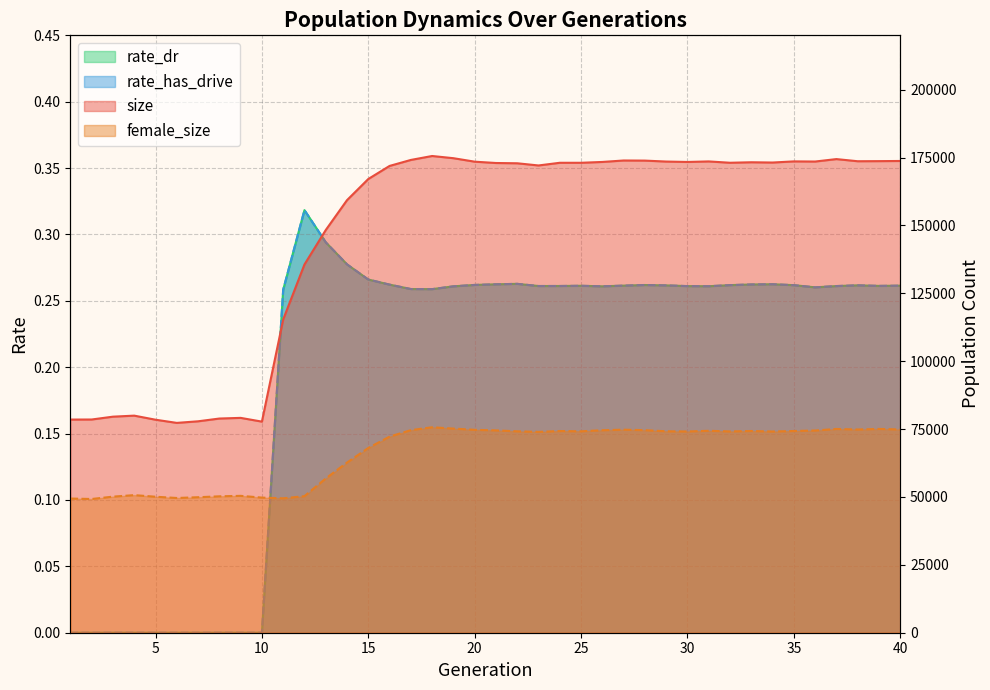

What is the value of the rate_dr point at the 15th from the left?

0.3